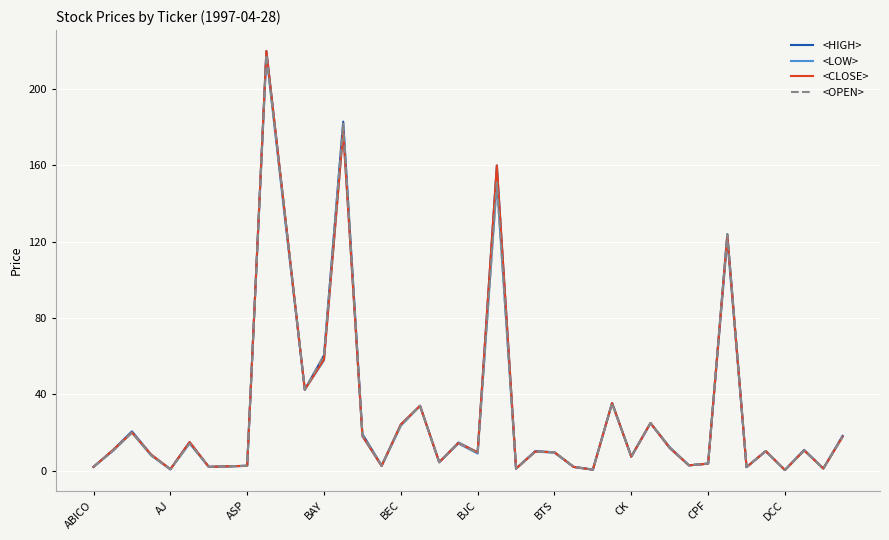

What is the maximum value shown in the chart?

220.0